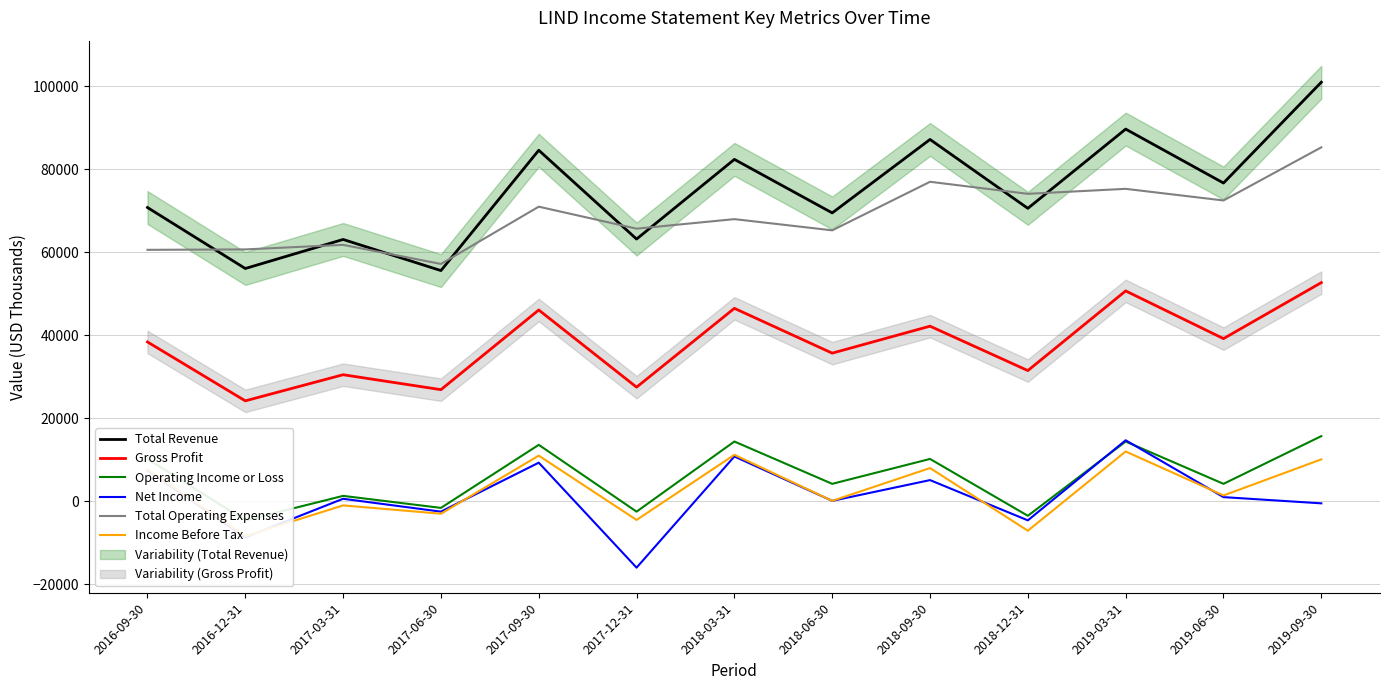

Which series has the widest spread of values?

Total Revenue